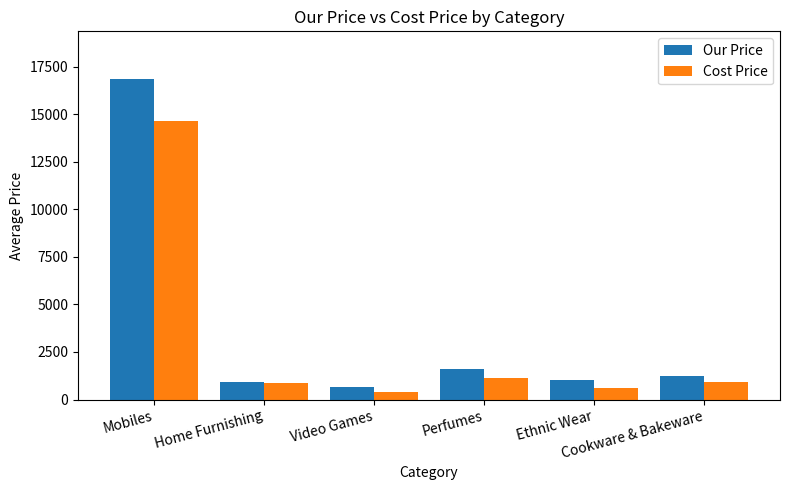

Does the chart contain stacked bars?

No